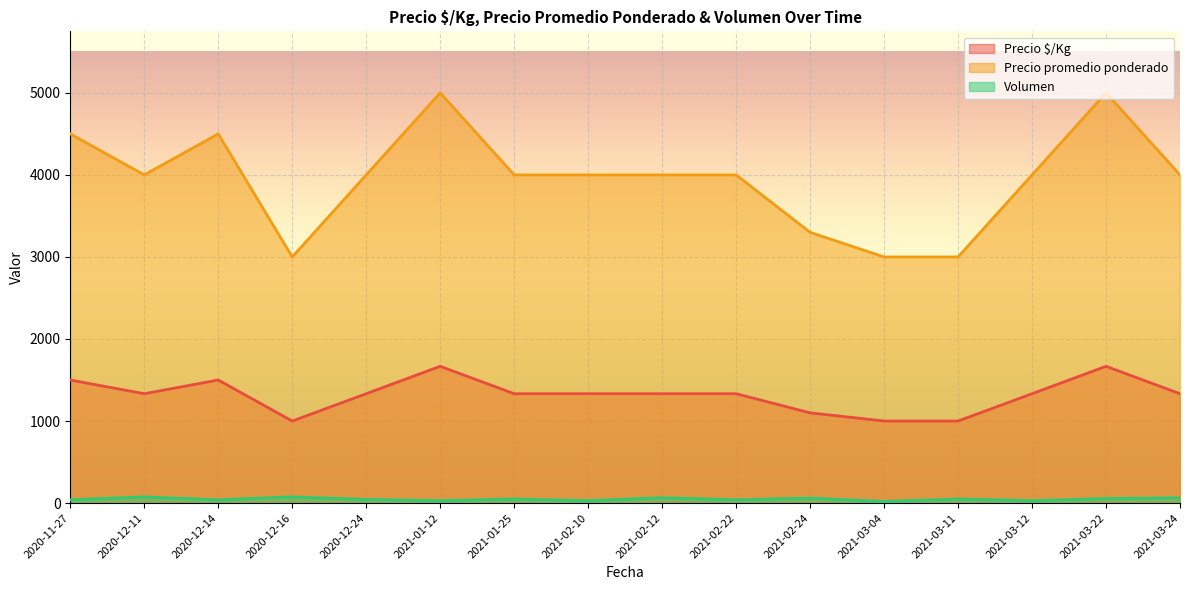

What is the total value across all series at 2021-03-11?

4050